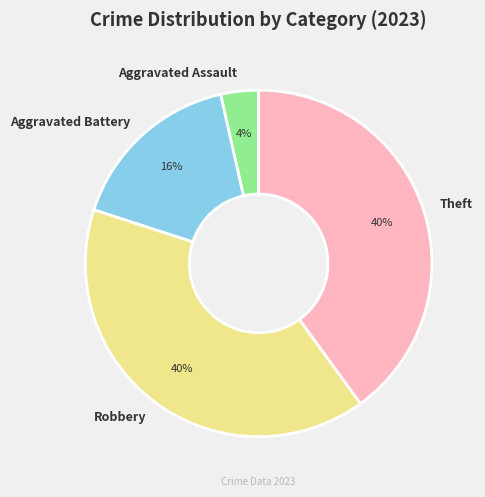

Which category has the smallest portion of the pie?

Aggravated Assault